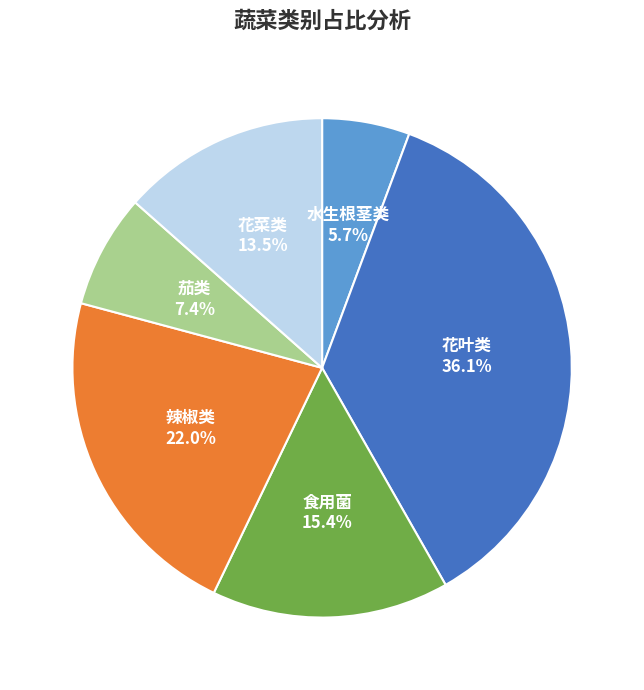

How many segments does this pie chart have?

6